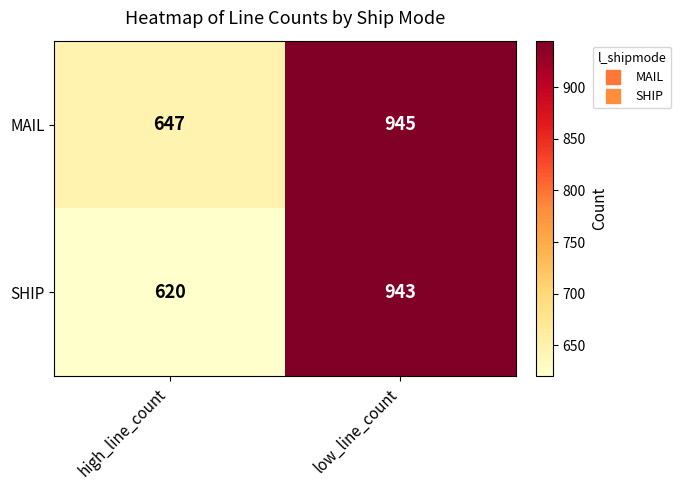

Count the number of categories in the chart.

2